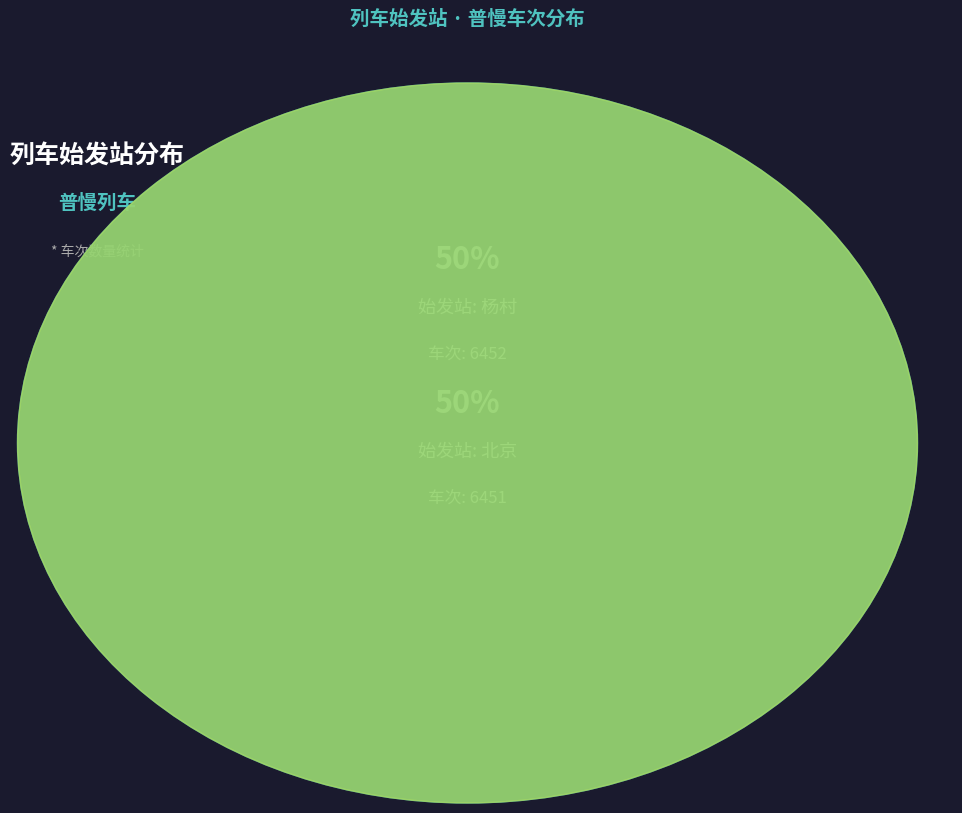

Is the sum of 北京 and 杨村 greater than half?

Yes